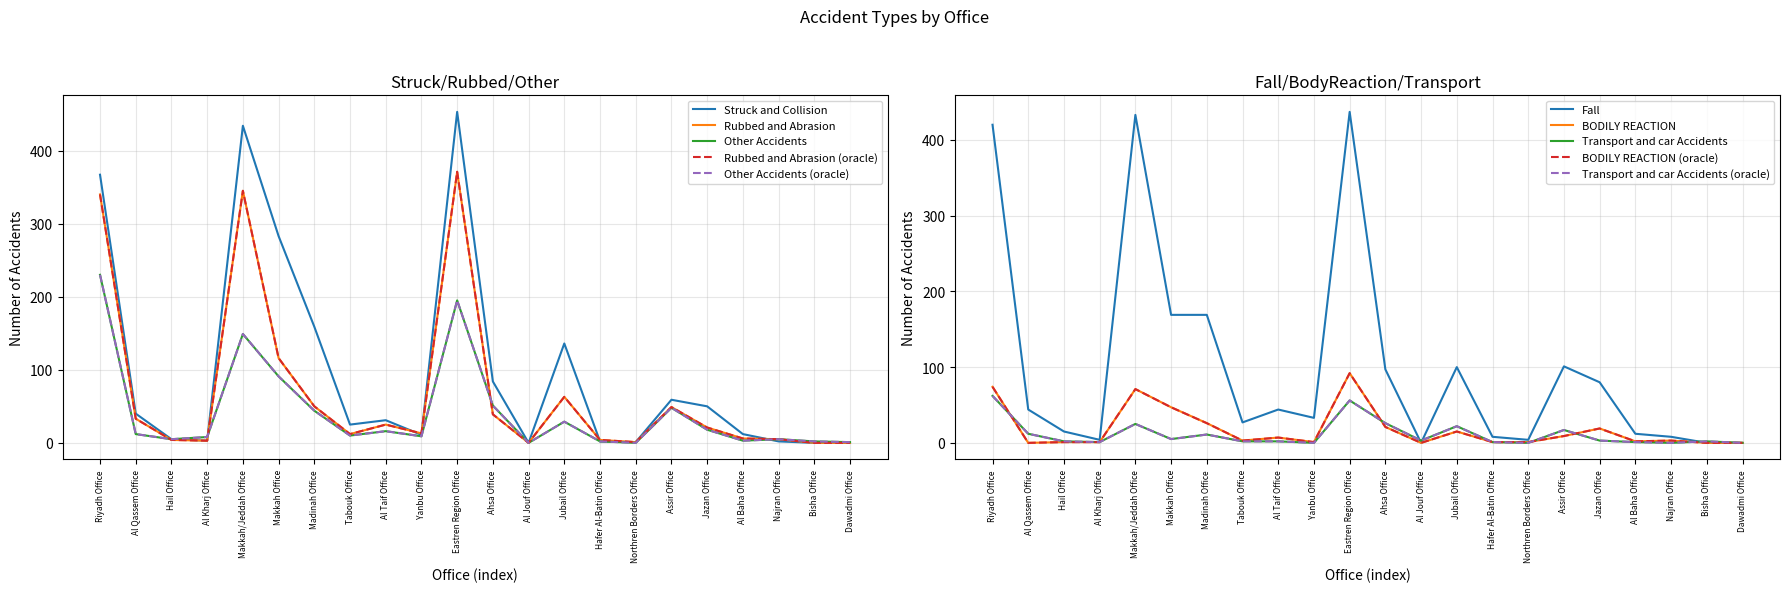

What are all the series names shown in the legend?

Struck and Collision, Rubbed and Abrasion, Other Accidents, Fall, BODILY REACTION, Transport and car Accidents